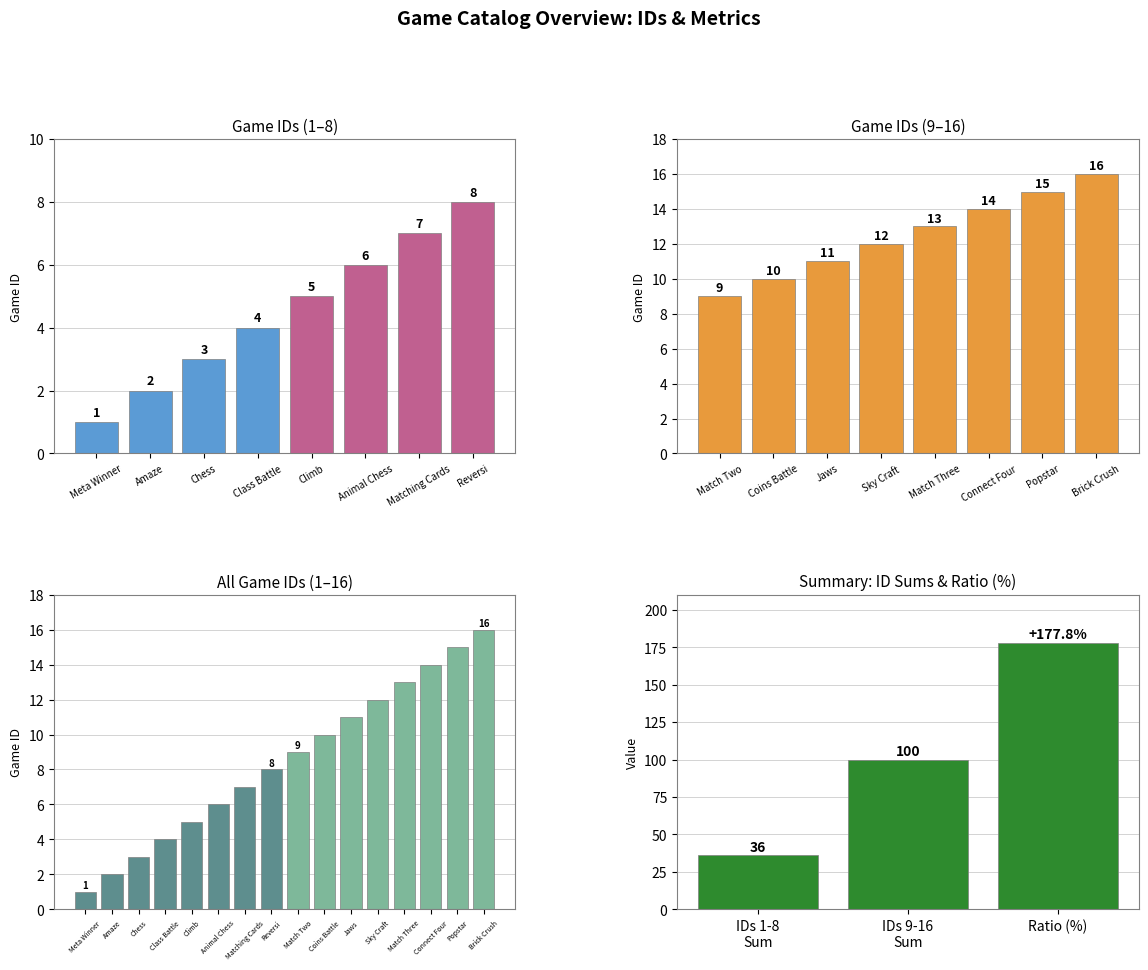

True or false: the data shows 3 at Chess.

True